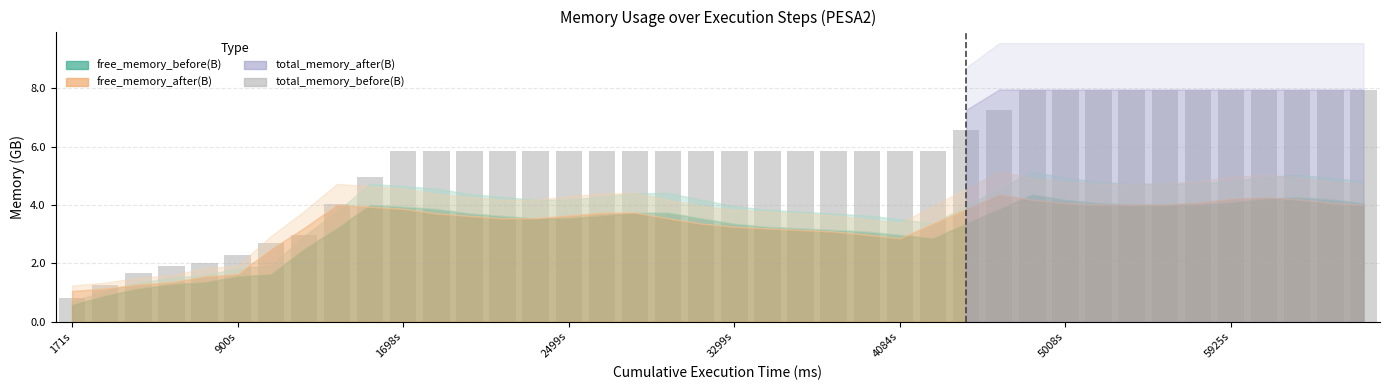

What is the difference between the maximum and minimum values?

7.1